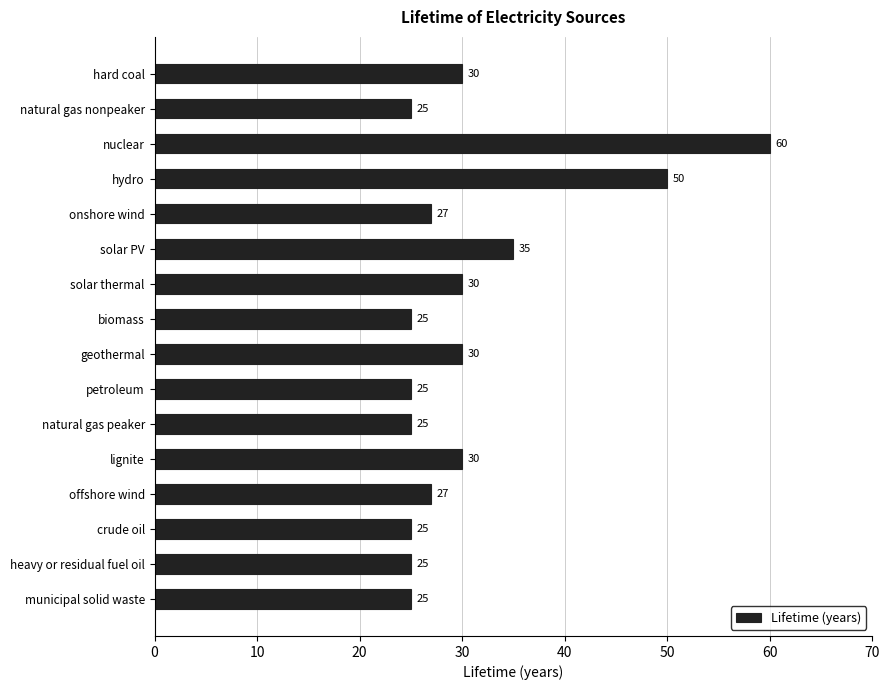

Does the chart contain stacked bars?

No